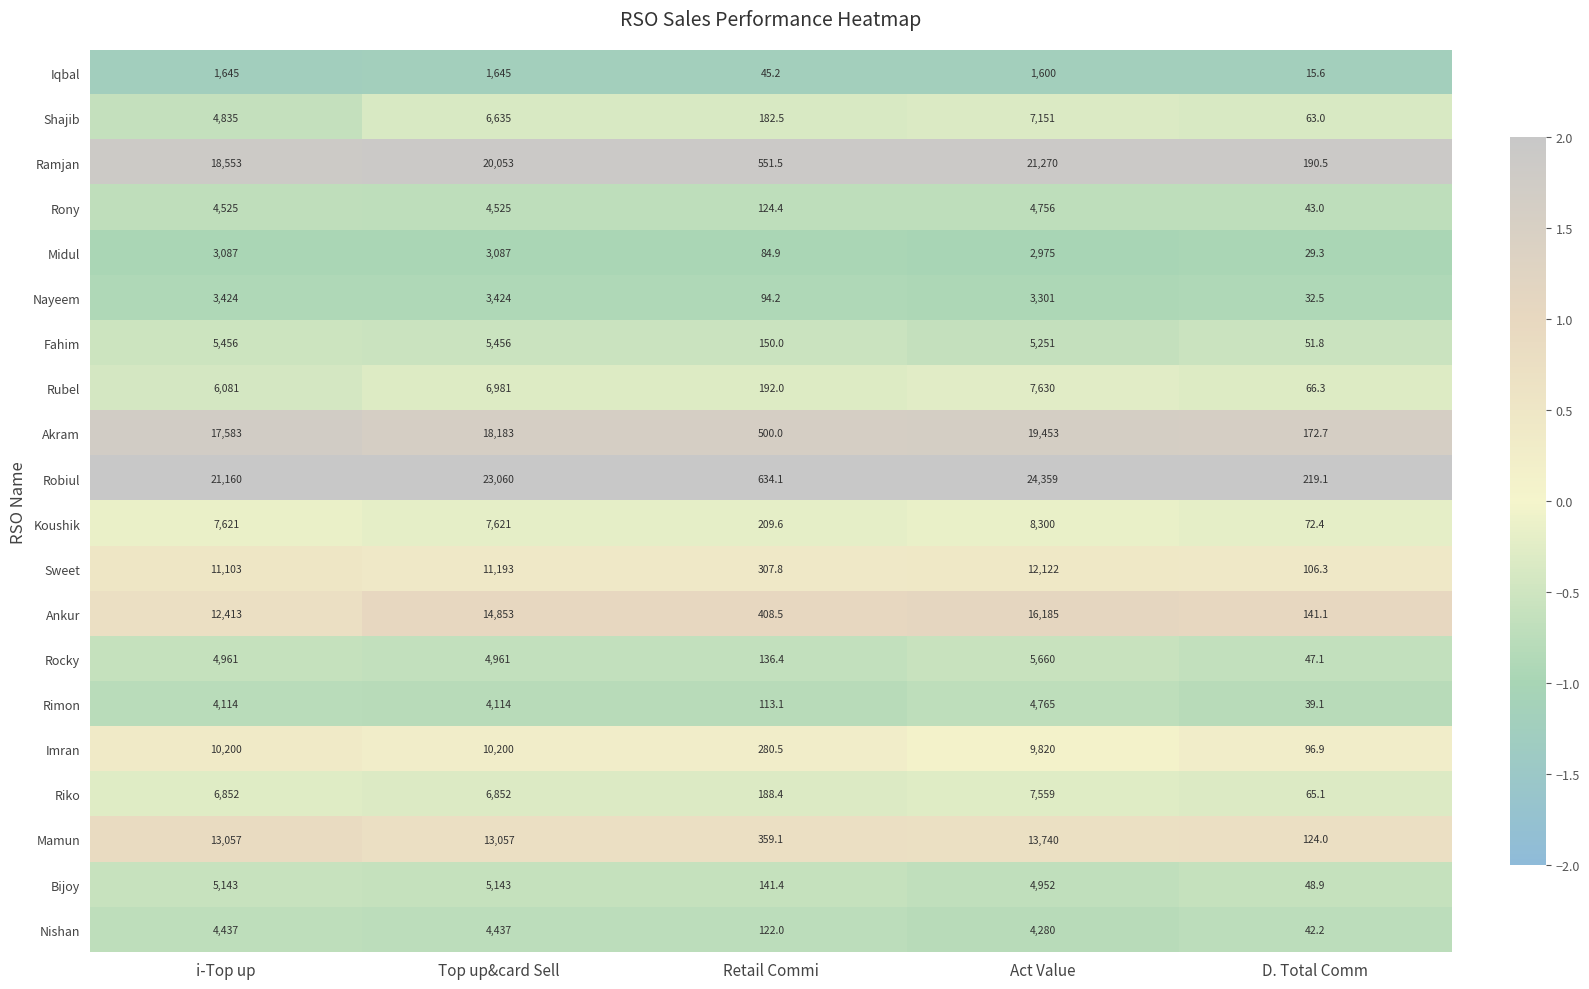

What is the difference between the highest and lowest values at Retail Commi?

588.9